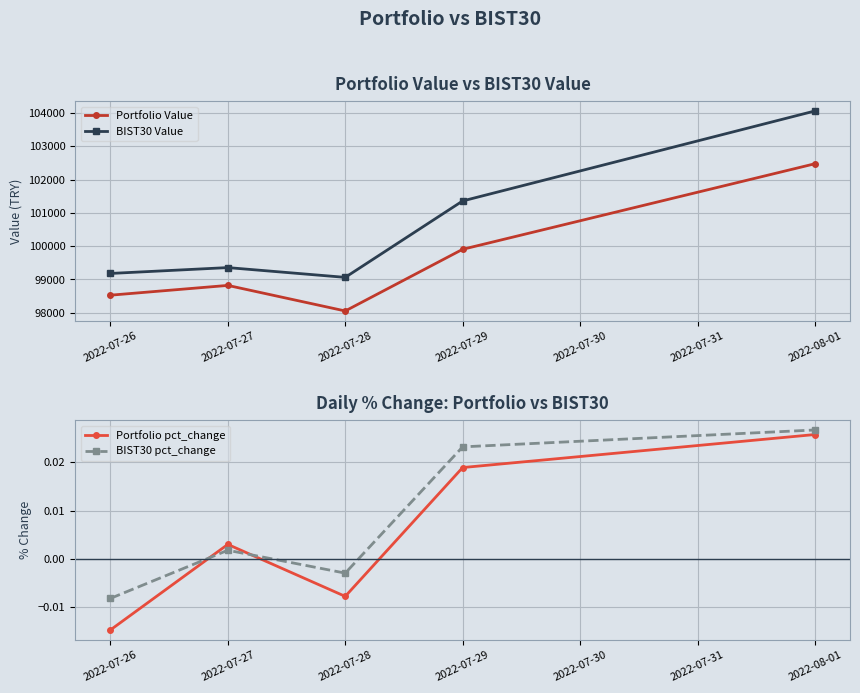

What is the difference between the maximum and minimum values in the BIST30 Value series?

4997.2